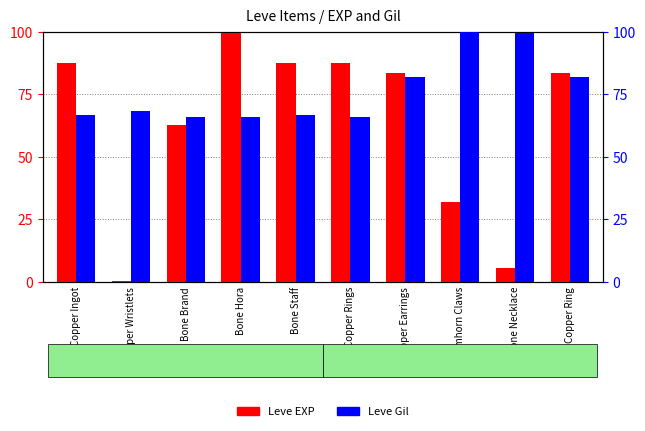

What is the difference between the Leve Gil values at Copper Ingot and Copper Rings?

0.6